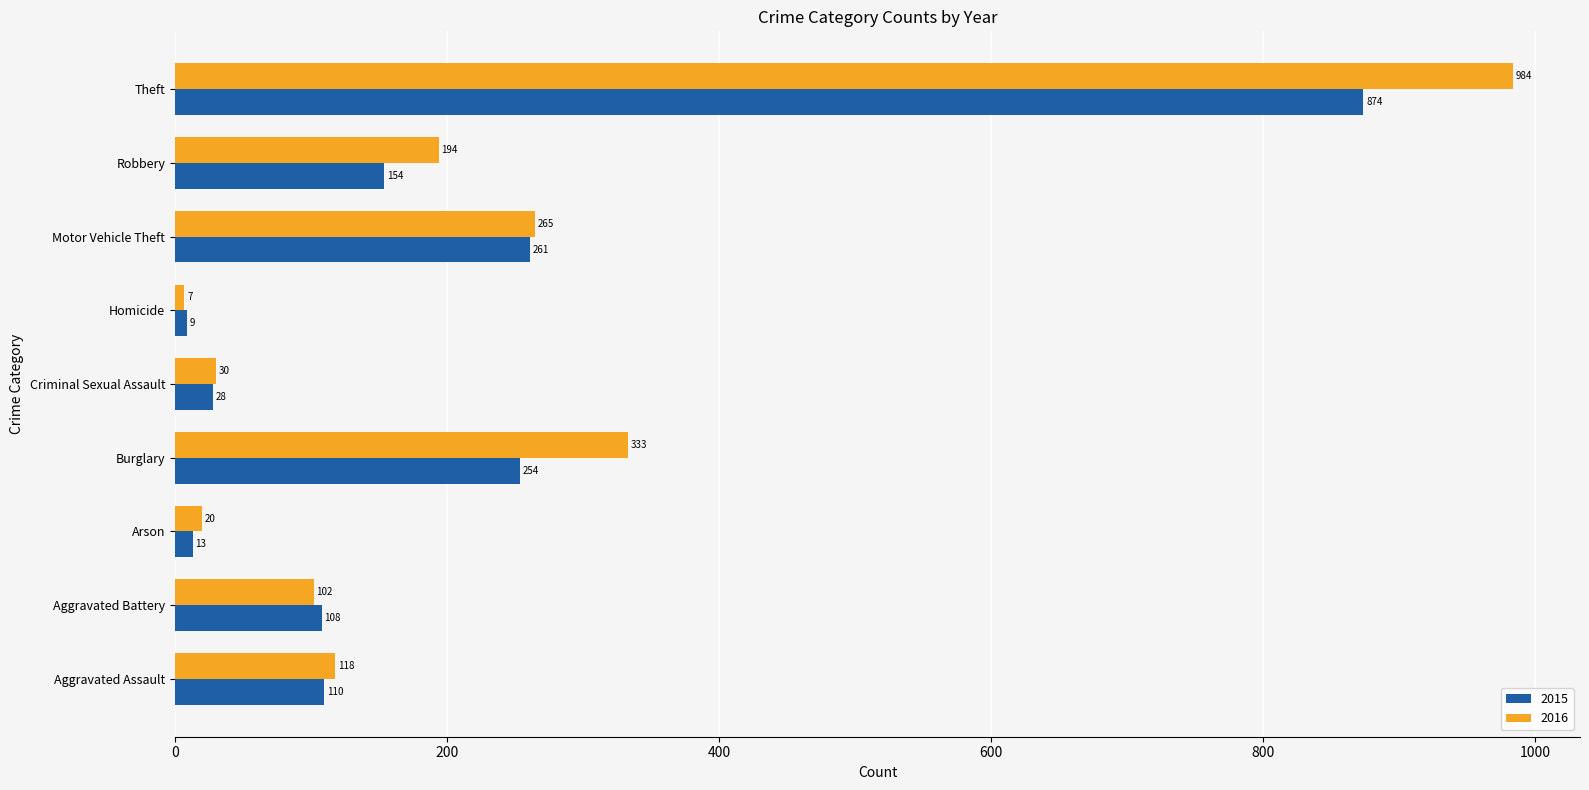

Which series changed the most between Burglary and Homicide?

2016